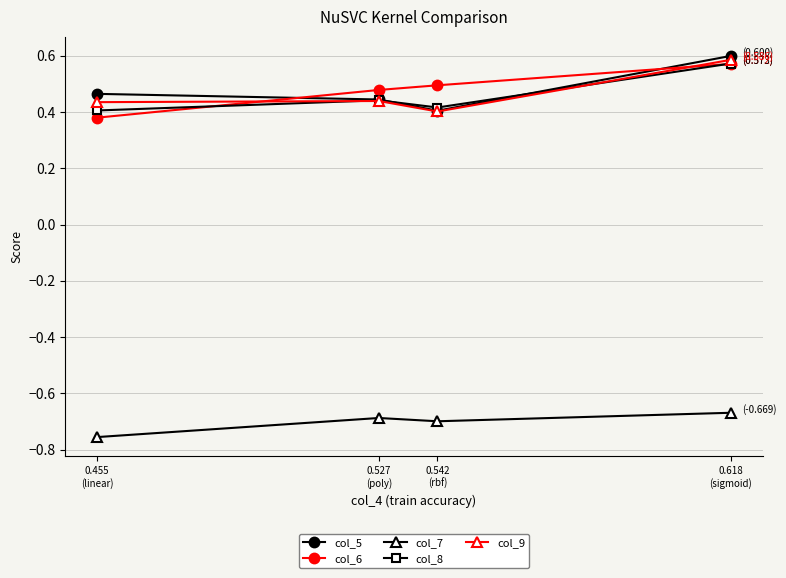

The col_8 series shows 0.4 at 0.542
(rbf). True or false?

True